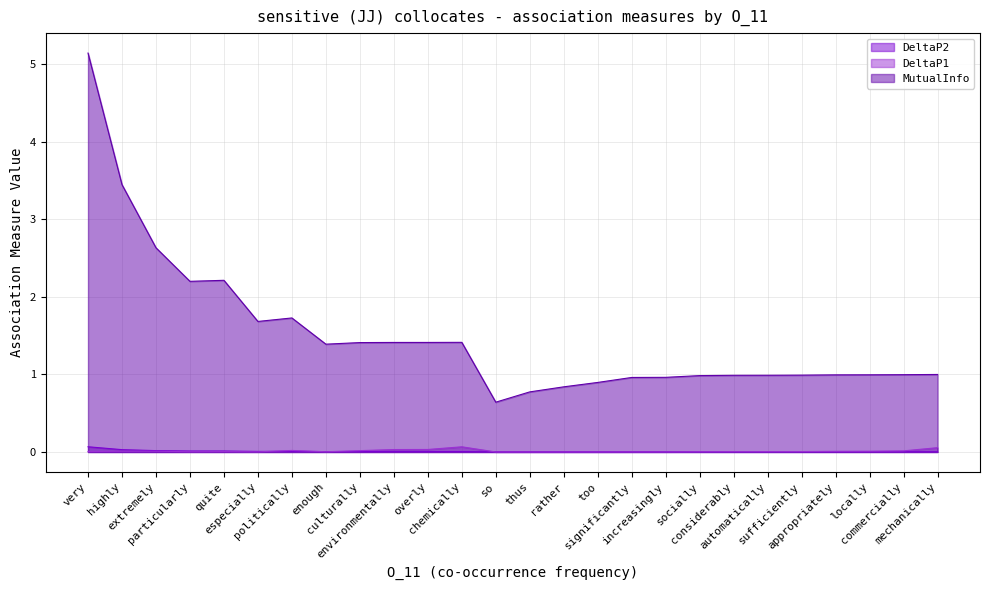

What is the sum of all MutualInfo values?

39.1